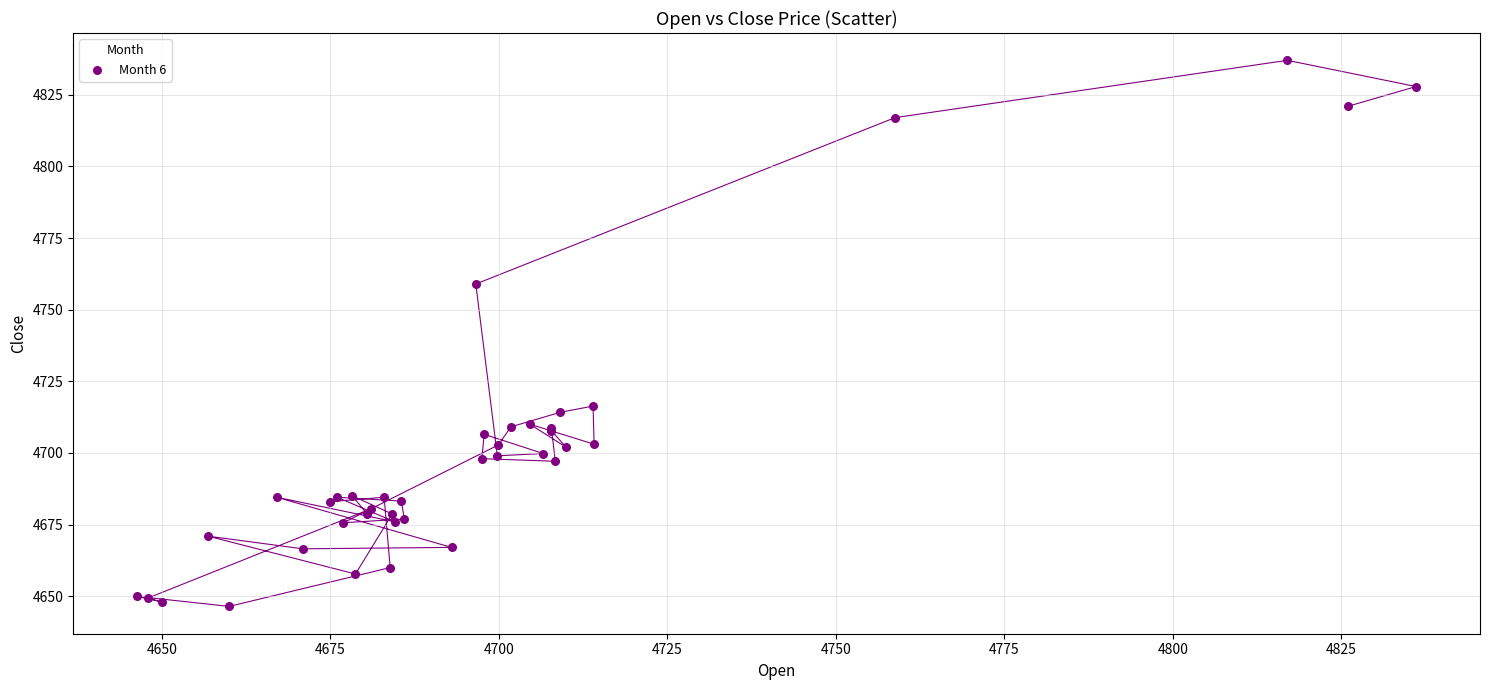

What Y value in the scatter plot is closest to 4741?

4759.0